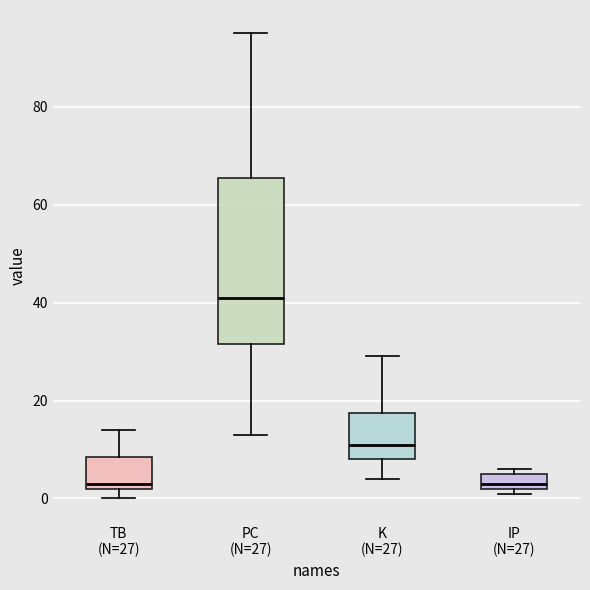

Reading left to right, read every box against the y-axis: the position of its median line, the range the box covers, and the ends of its whiskers. The values are not printed on the chart, so give them approximately, as read against the axis.

TB (N=27): median 4, box 2 to 8, whiskers 0 to 14
PC (N=27): median 42, box 32 to 66, whiskers 14 to 96
K (N=27): median 12, box 8 to 18, whiskers 4 to 30
IP (N=27): median 4, box 2 to 6, whiskers 2 (just below the box's lower edge) to 6 (just above the box's upper edge)